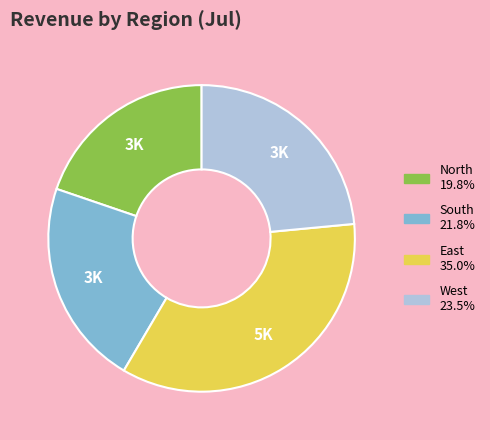

Is it true that South is 17% of the pie?

False